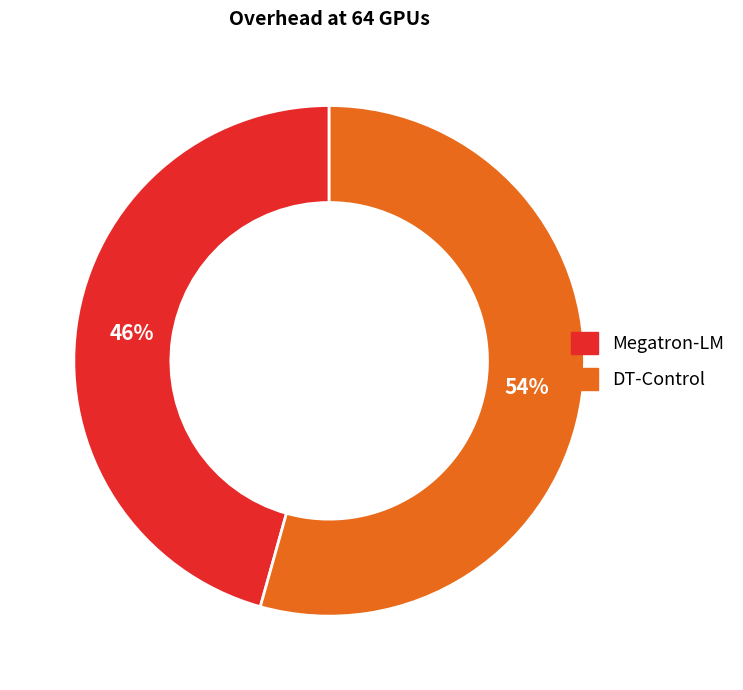

Which has a higher value, Megatron-LM or DT-Control?

DT-Control